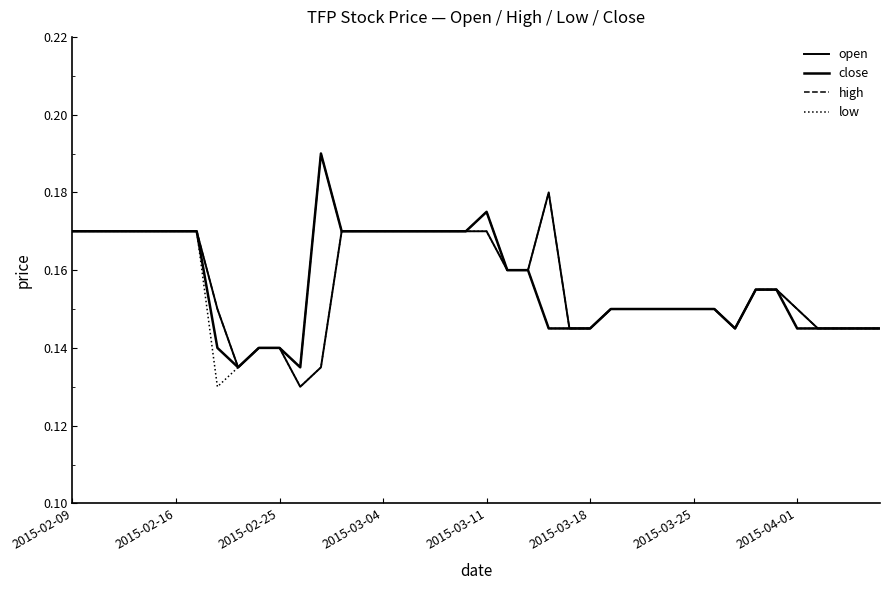

Does the chart display data point markers on the line(s)?

No